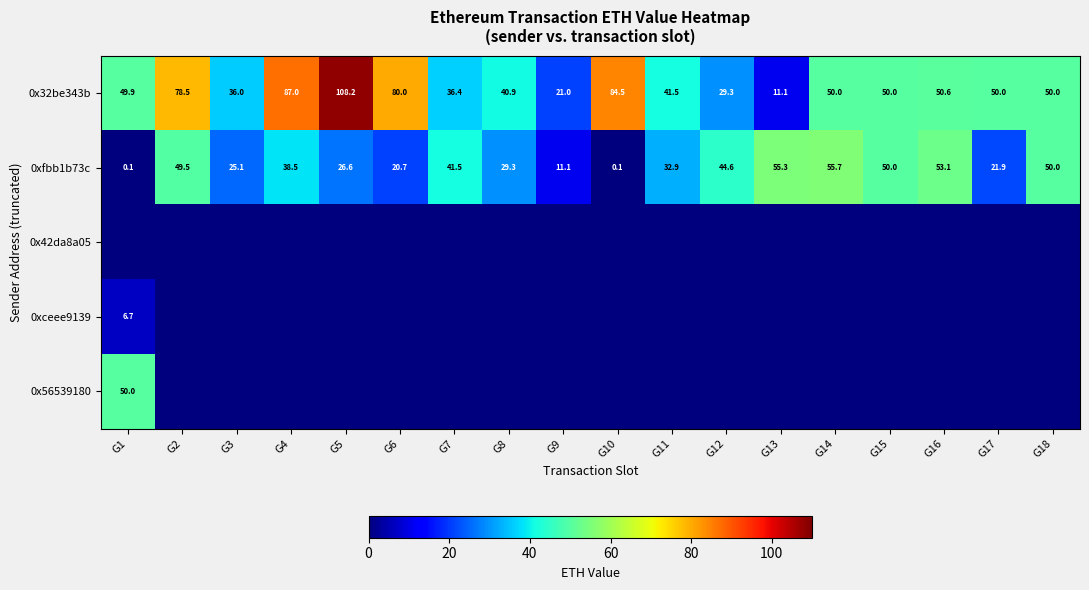

At which label does 0x32be343b reach its peak?

G5